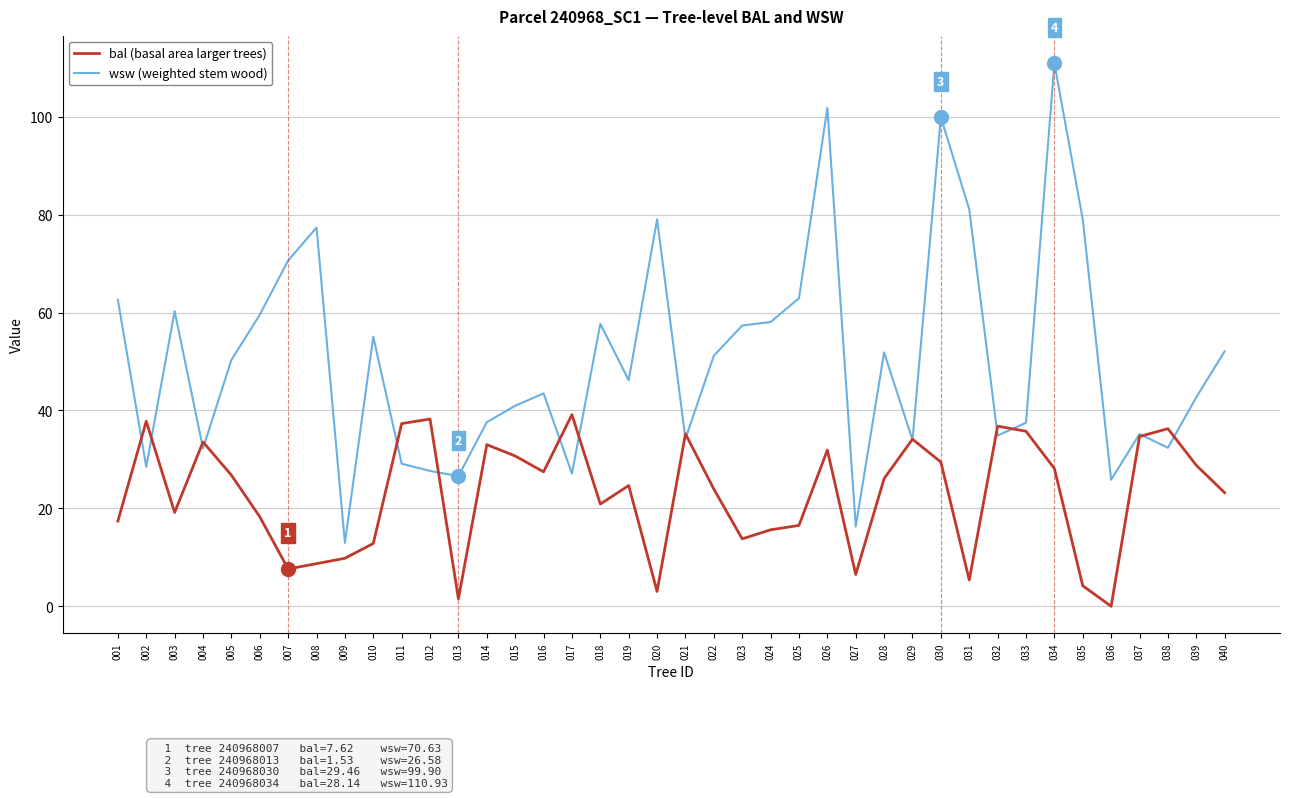

At how many categories does at least one series exceed 65?

8